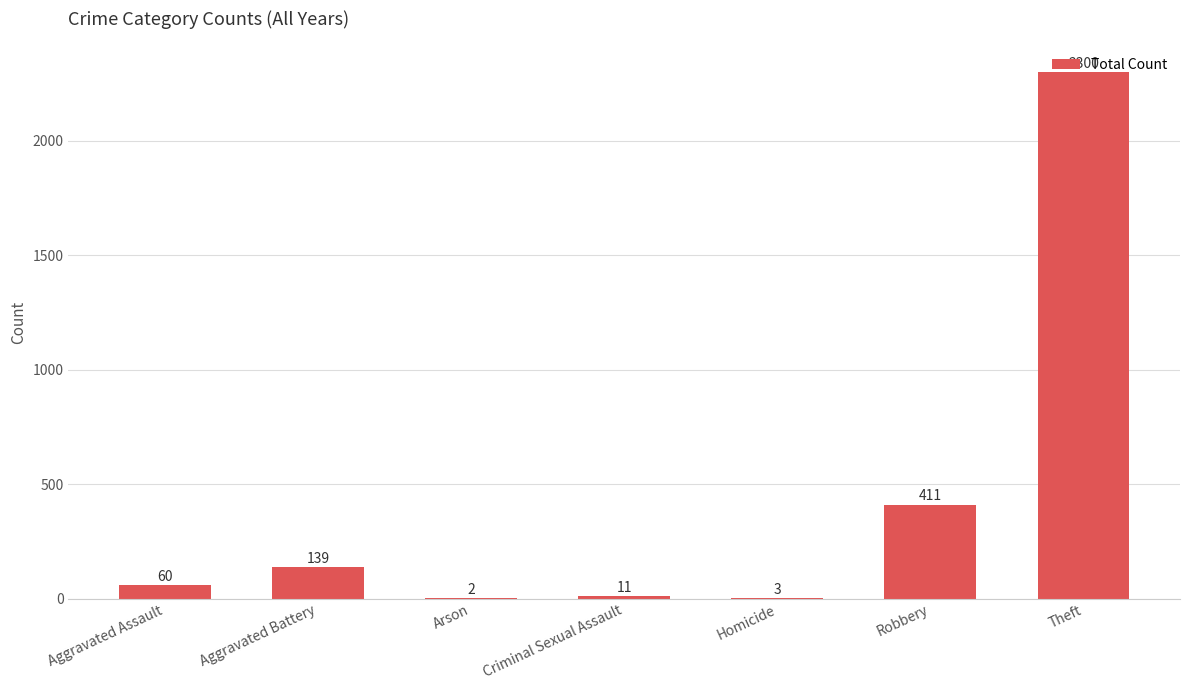

The value at Robbery is 211. True or false?

False